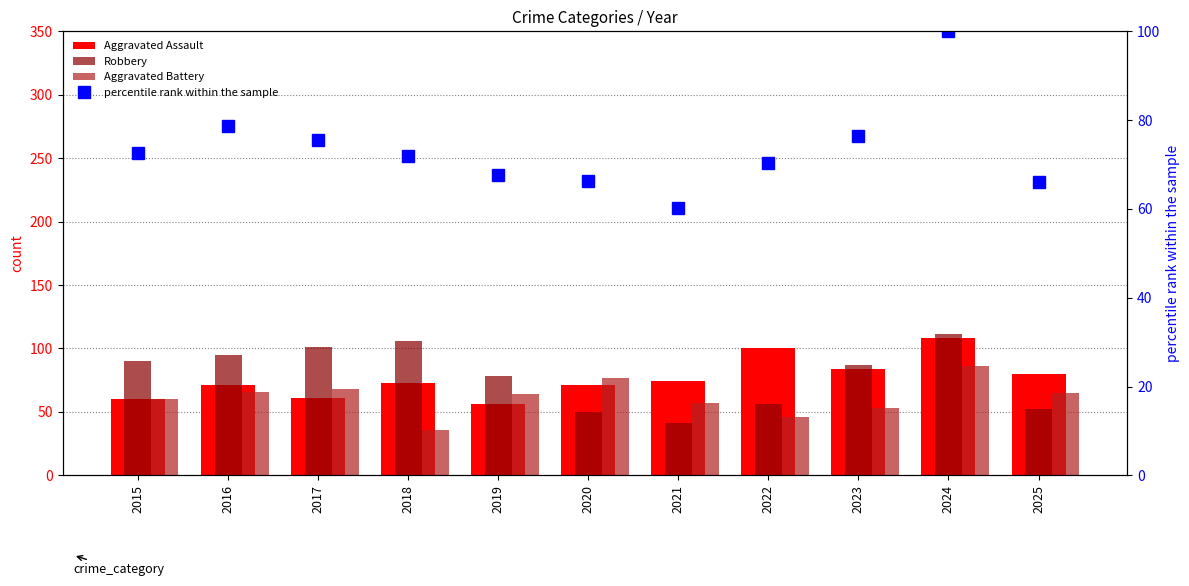

Which series has the largest total across all categories?

Robbery